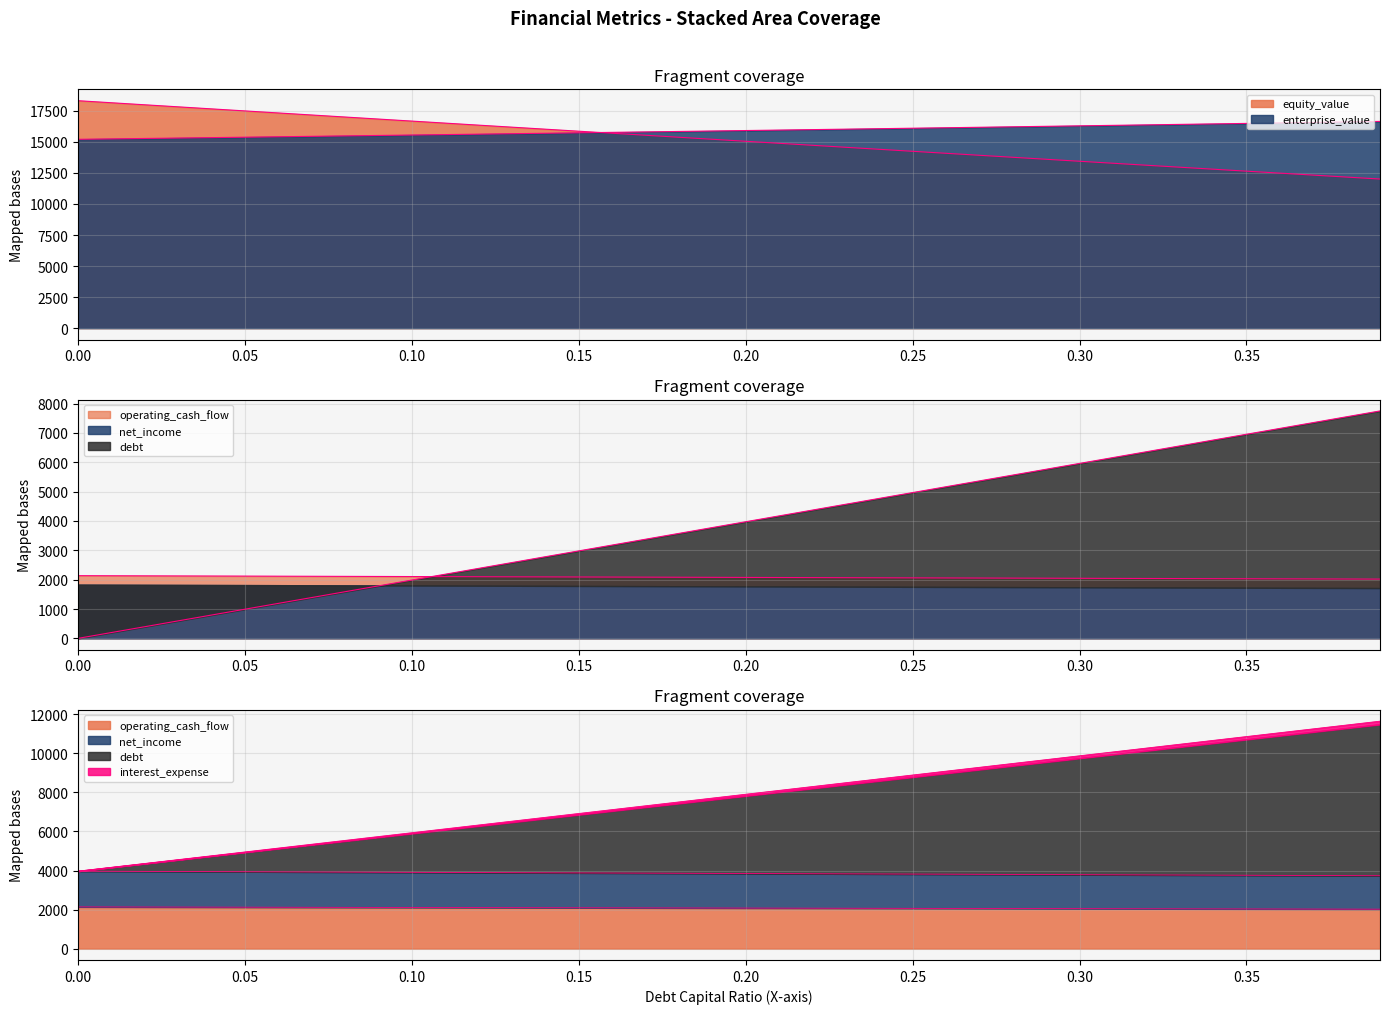

Which series has the largest total across all categories?

enterprise_value